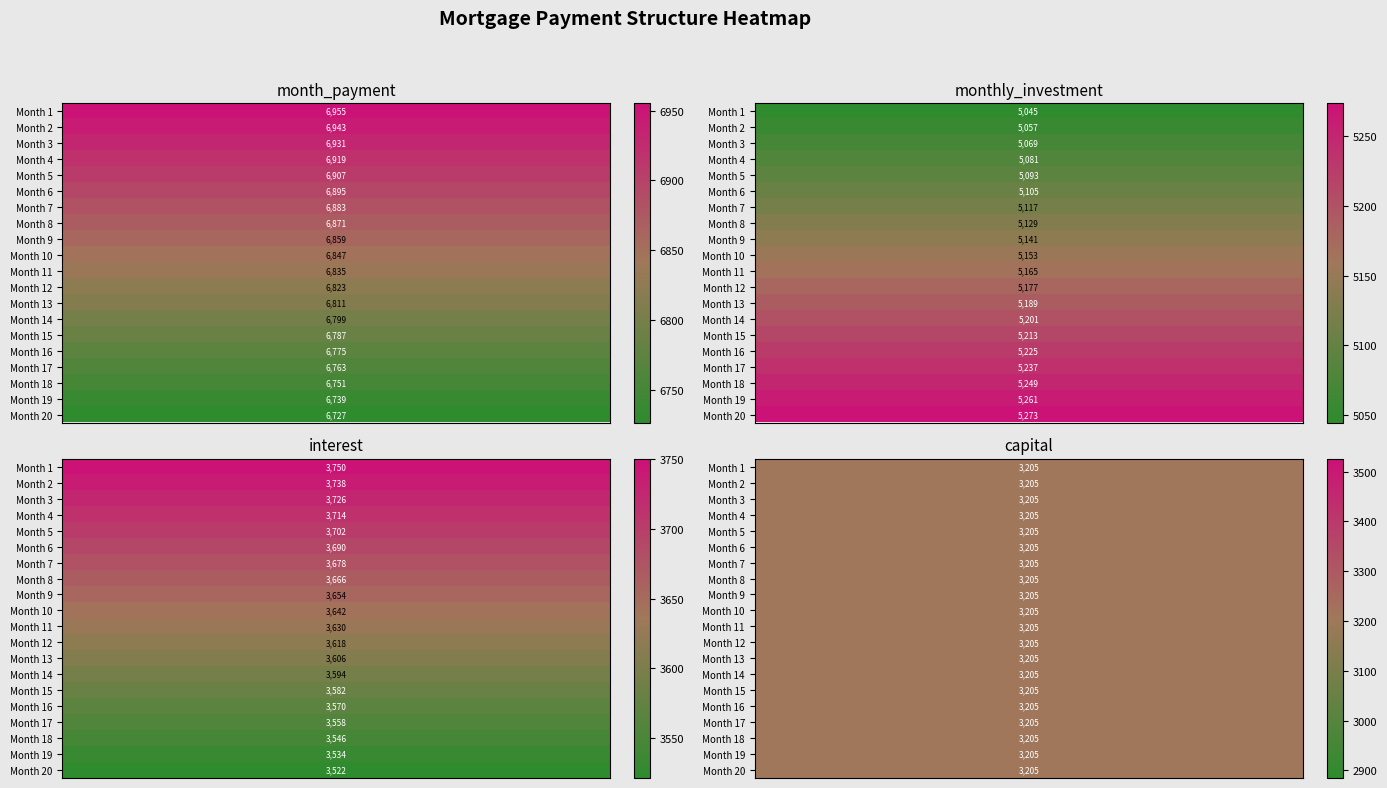

Count the number of categories in the chart.

20